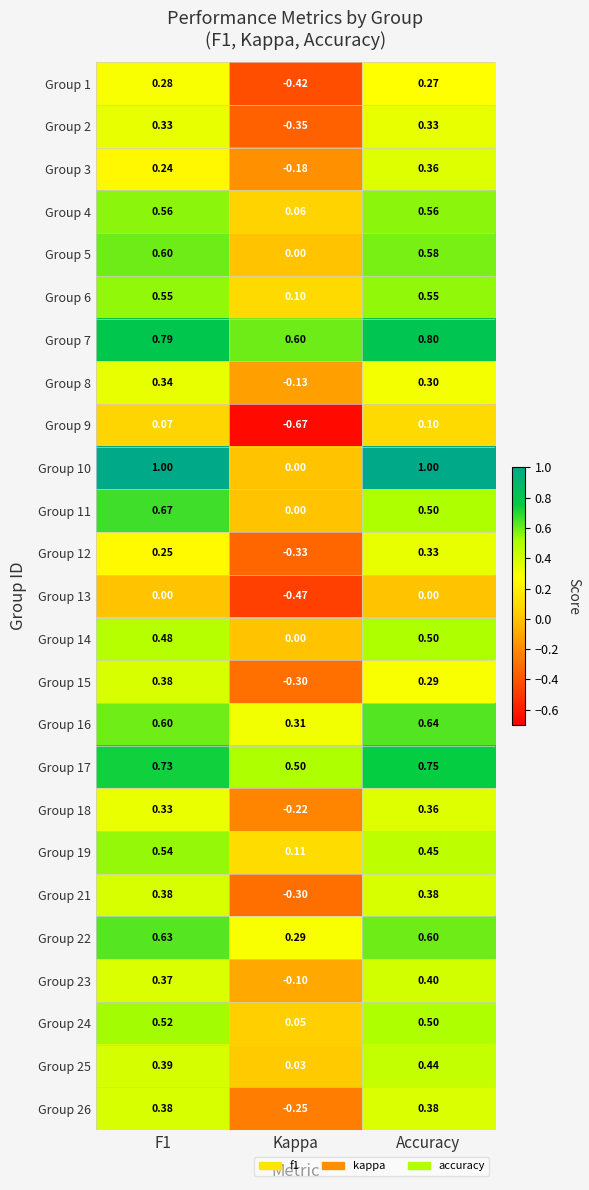

Is the value of Group 17 at Kappa greater than the value of Group 2 at Accuracy?

Yes